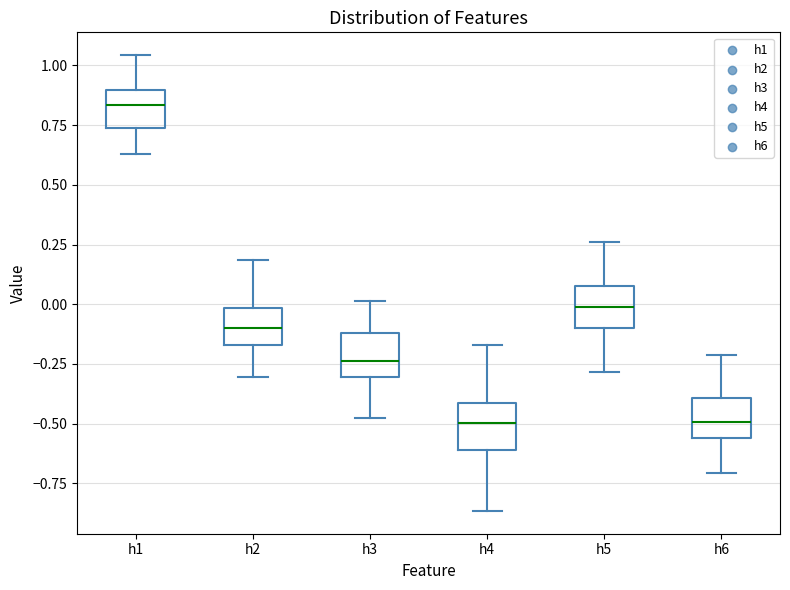

Reading left to right, transcribe this box plot: for each box, give where its median line is, the range the box spans, and where its two whiskers end, as read against the y-axis. The values are not printed on the chart, so give them approximately, as read against the axis.

h1: median 0.85, box 0.75 to 0.90, whiskers 0.65 to 1.05
h2: median -0.10, box -0.15 to 0.00, whiskers -0.30 to 0.20
h3: median -0.25, box -0.30 to -0.10, whiskers -0.50 to 0.00
h4: median -0.50, box -0.60 to -0.40, whiskers -0.85 to -0.15
h5: median 0.00, box -0.10 to 0.10, whiskers -0.30 to 0.25
h6: median -0.50, box -0.55 to -0.40, whiskers -0.70 to -0.20